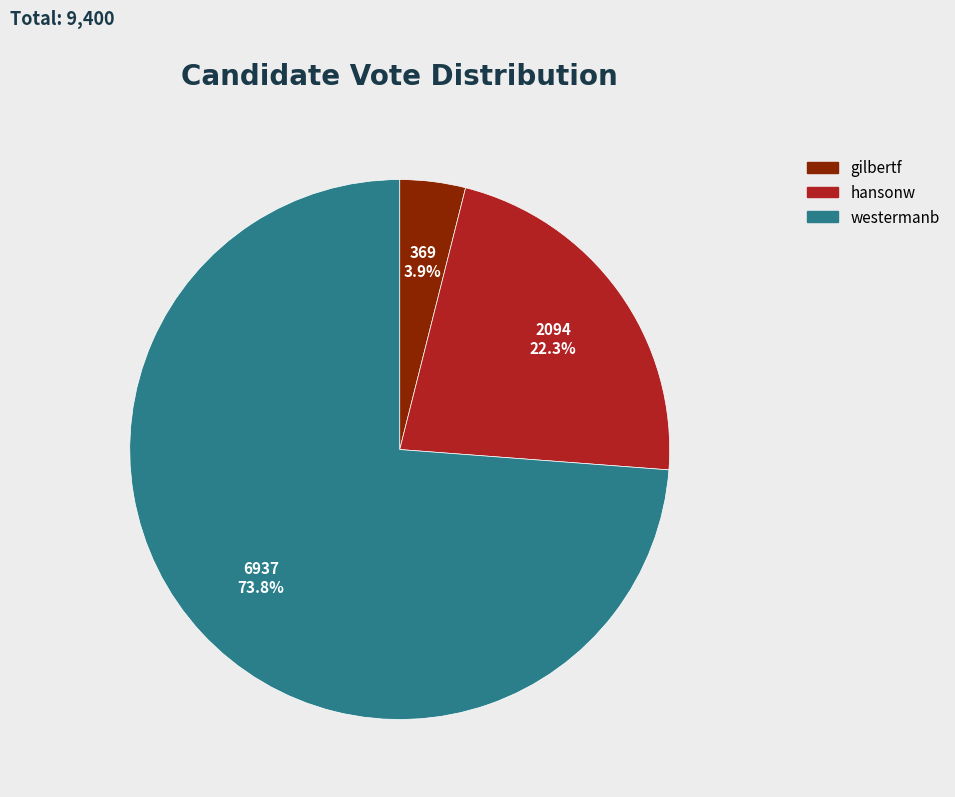

How many slices are in this pie chart?

3